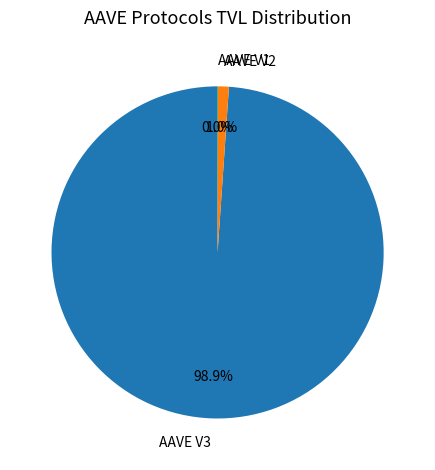

Which slice is the largest?

AAVE V3